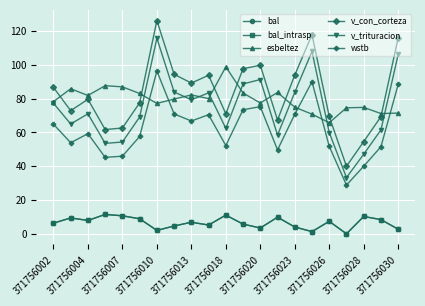

Where does the bal series first go above 6?

371756002